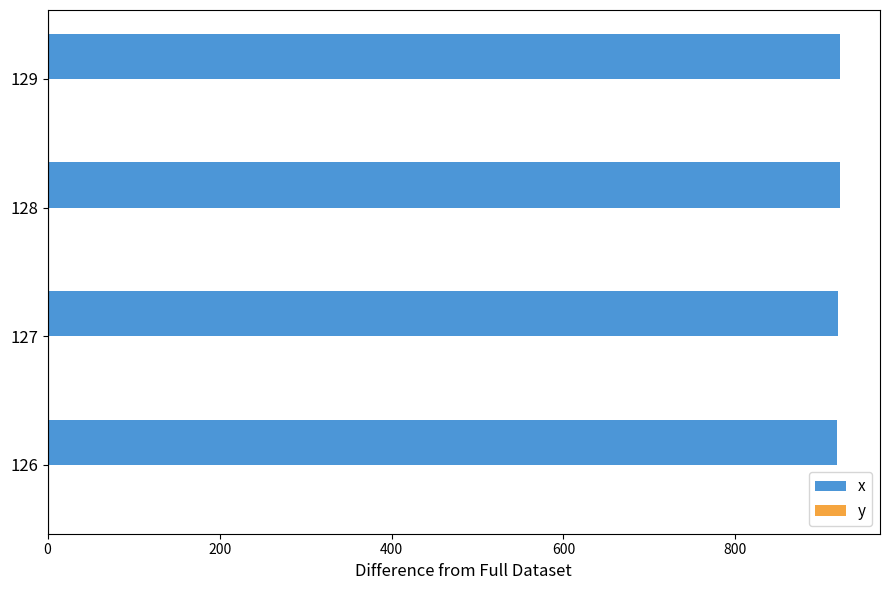

What is the total value across all series at 126?

918